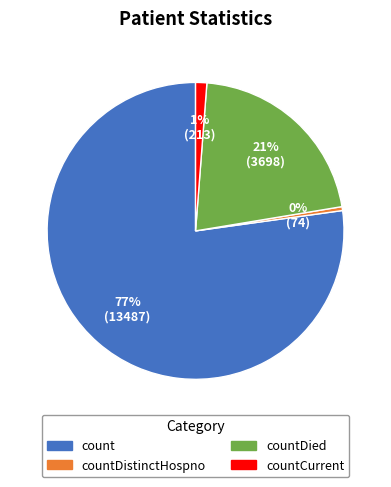

To the nearest percent, what is the average slice percentage?

25%